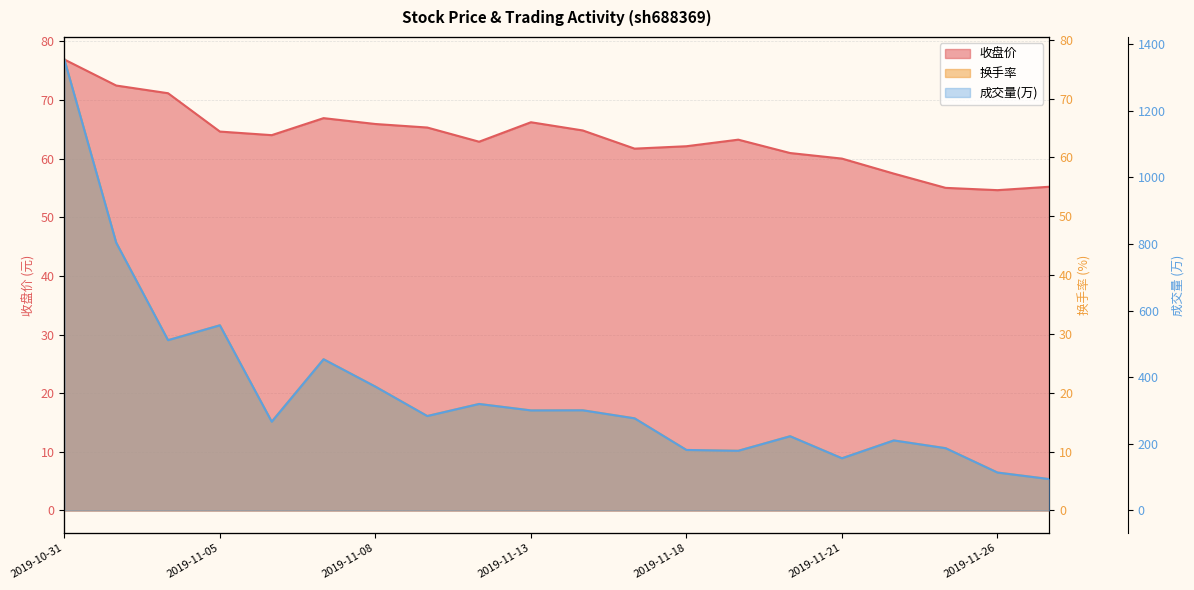

At which category is the sum across all series the highest?

2019-10-31